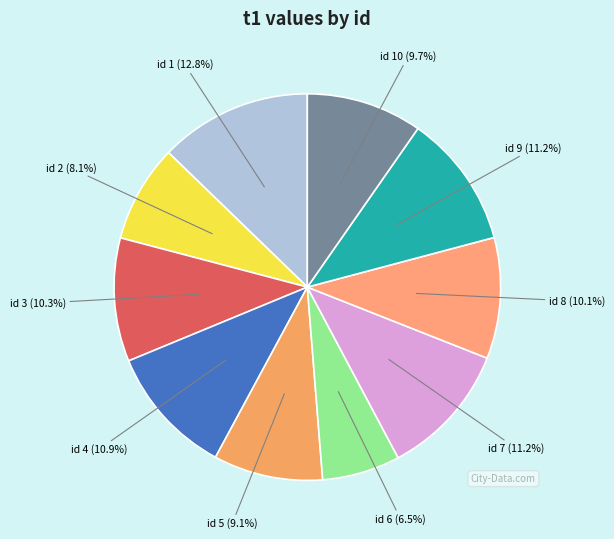

To the nearest percent, what is the average slice percentage?

10%